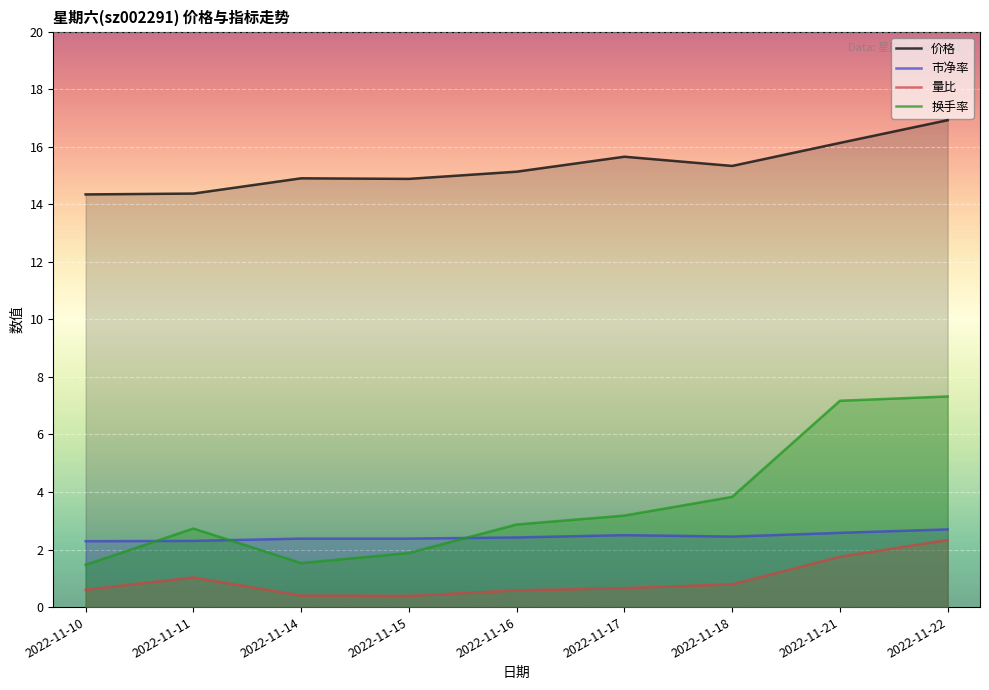

How many lines are shown in the chart?

4